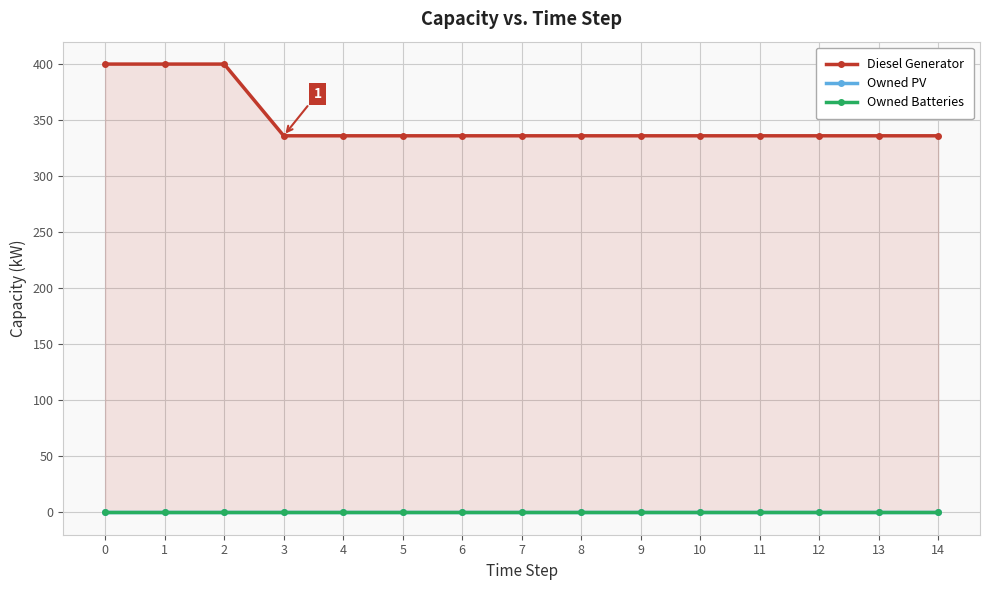

Reading left to right, list all the values displayed in this chart.

Diesel Generator: 400	400	400	336	336	336	336	336	336	336	336	336	336	336	336
Owned PV: 0	0	0	0	0	0	0	0	0	0	0	0	0	0	0
Owned Batteries: 0	0	0	0	0	0	0	0	0	0	0	0	0	0	0